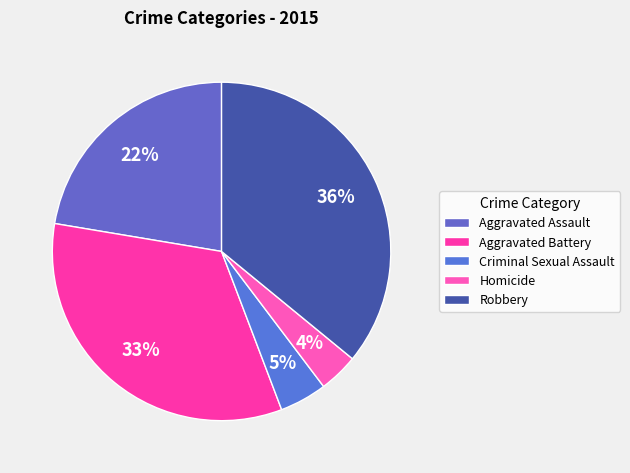

What percentage is the Aggravated Battery slice, to the nearest percent?

33%